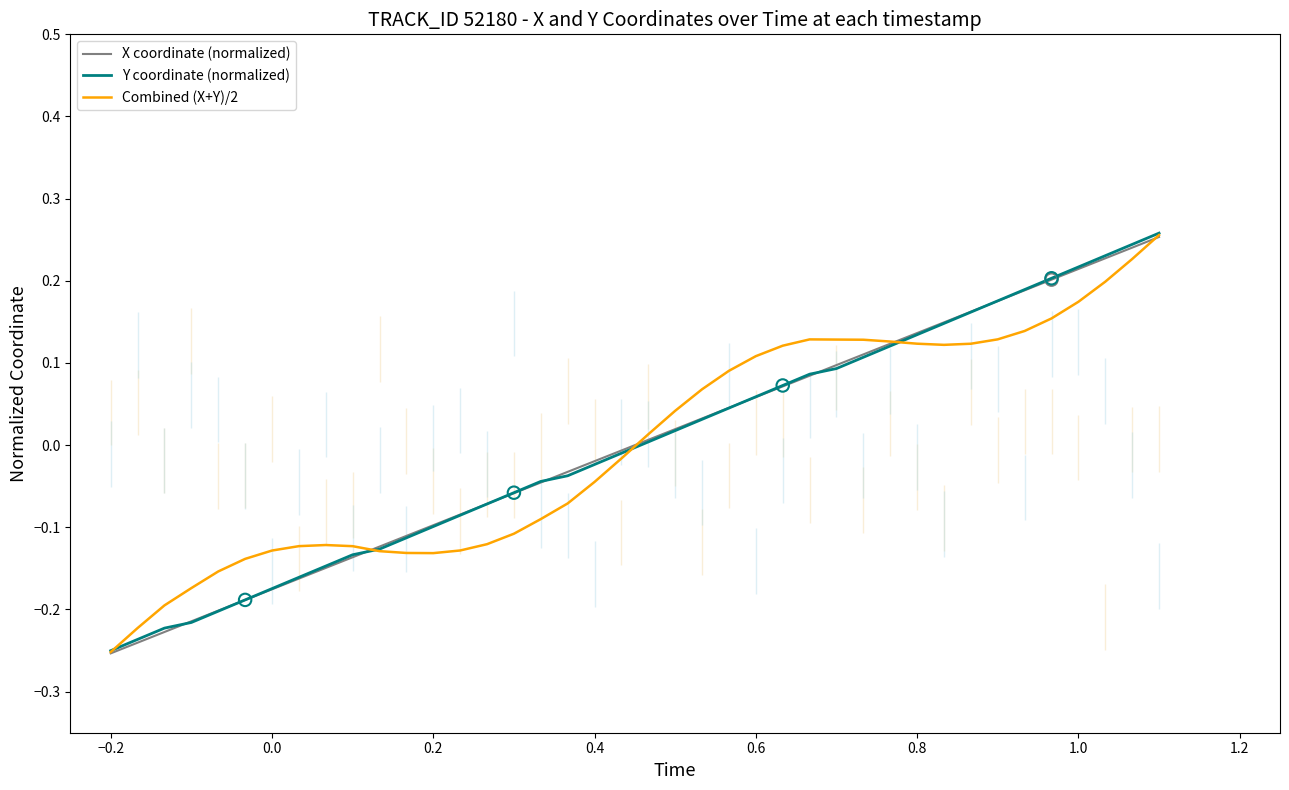

Which series contains the lowest Y value?

X coordinate (normalized)